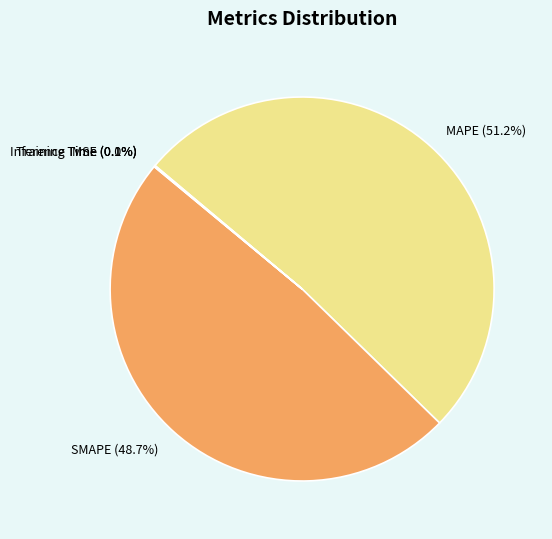

To the nearest percent, what portion does SMAPE represent?

49%